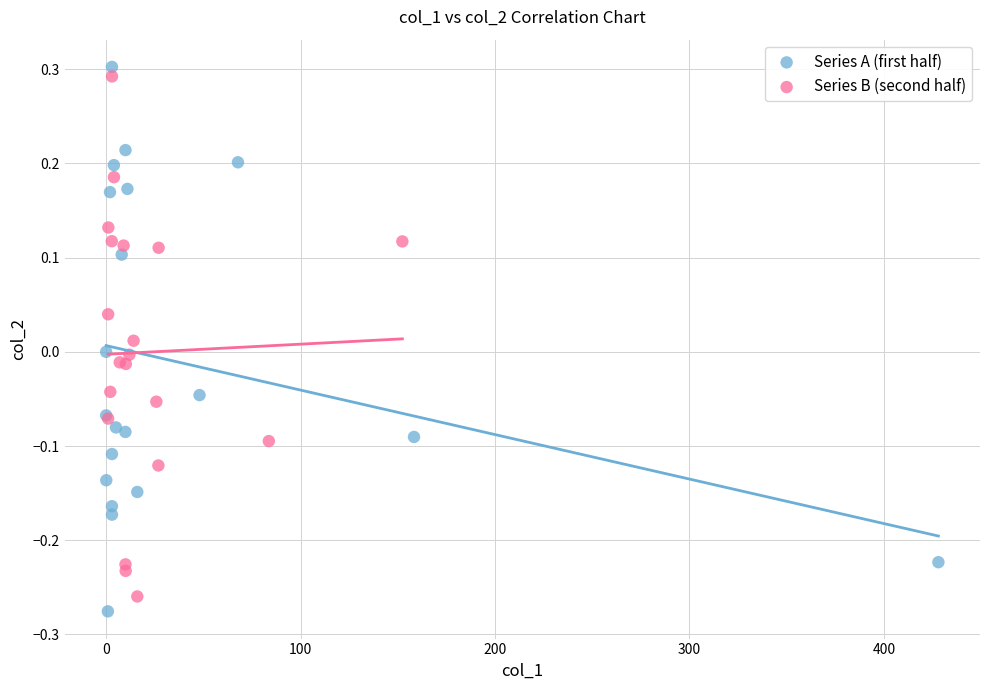

Which series reaches the minimum Y coordinate?

Series A (first half)